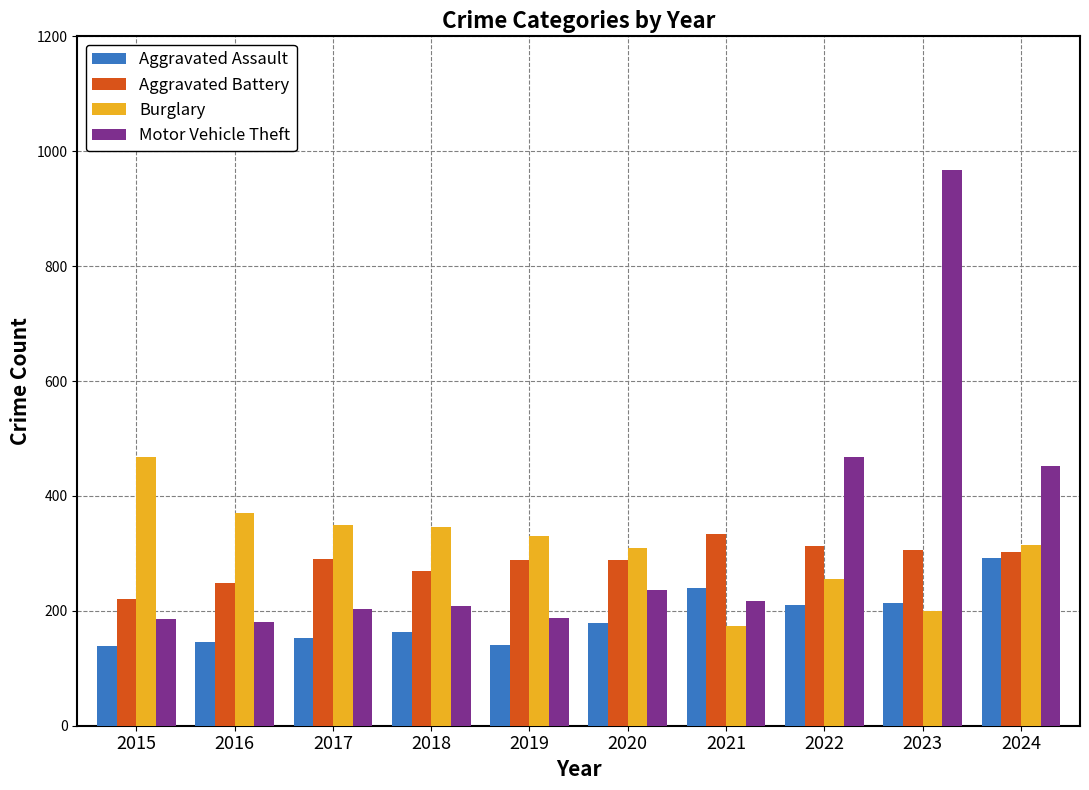

Which series has the largest range (max minus min)?

Motor Vehicle Theft